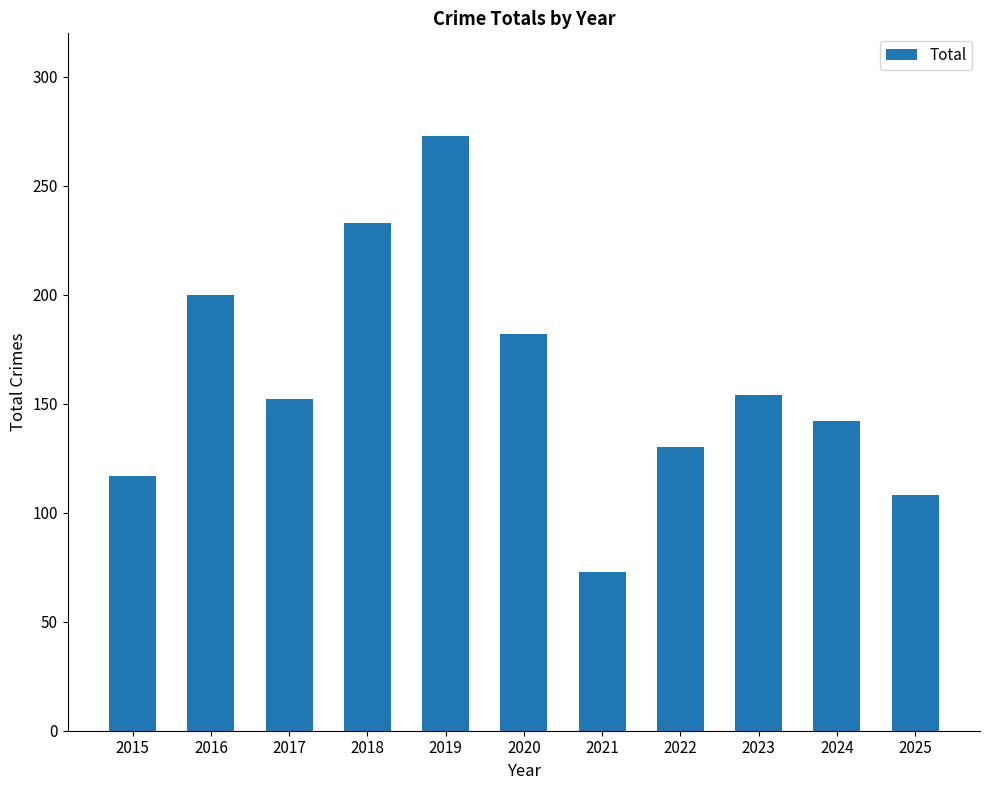

Approximately how many times larger is the value at 2020 compared to 2024?

1.3